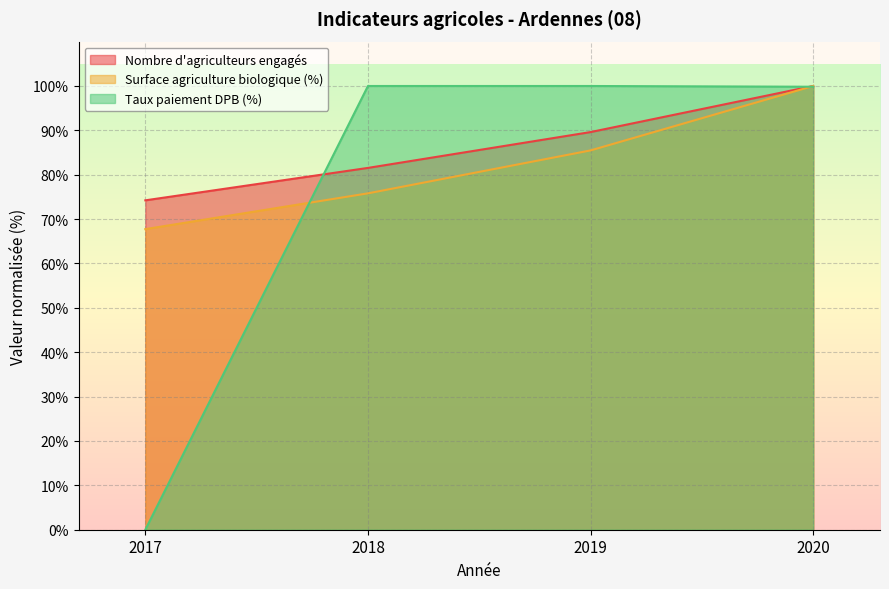

How many lines are shown in the chart?

3